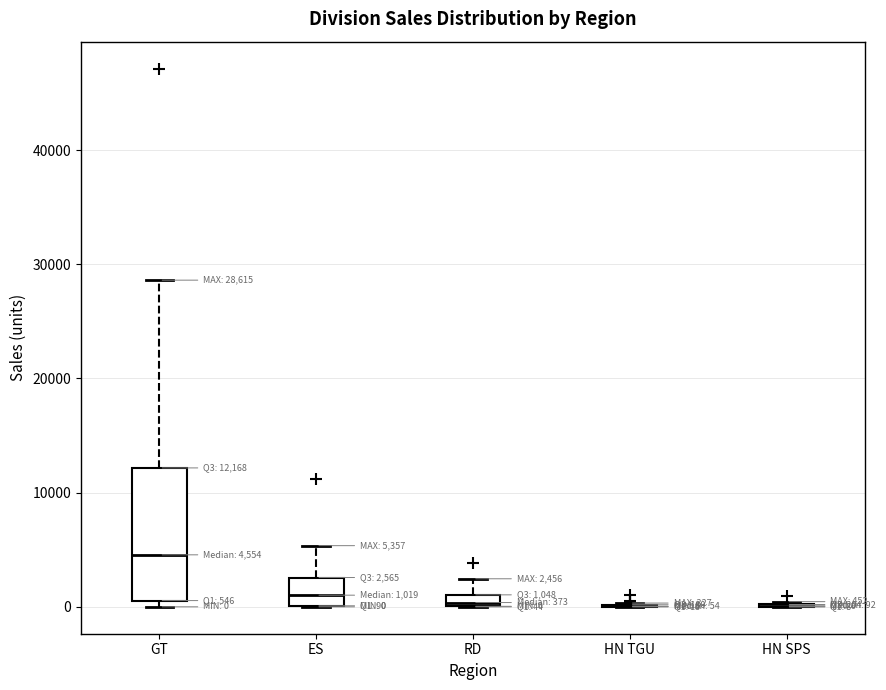

Comparing the boxes themselves (not the whiskers), which one is the tallest?

GT